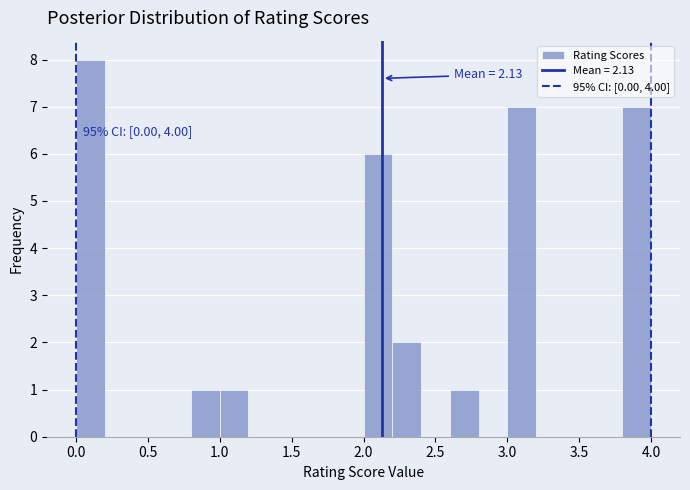

Over which range of the x-axis is the bar tallest?

0.0 to 0.2